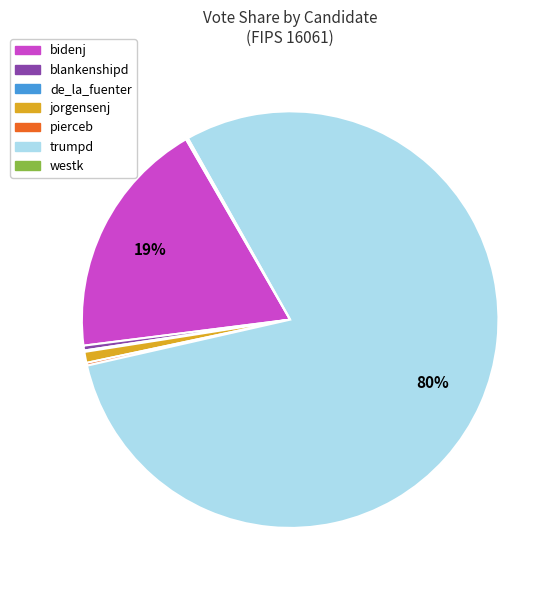

Which slice is the largest?

trumpd